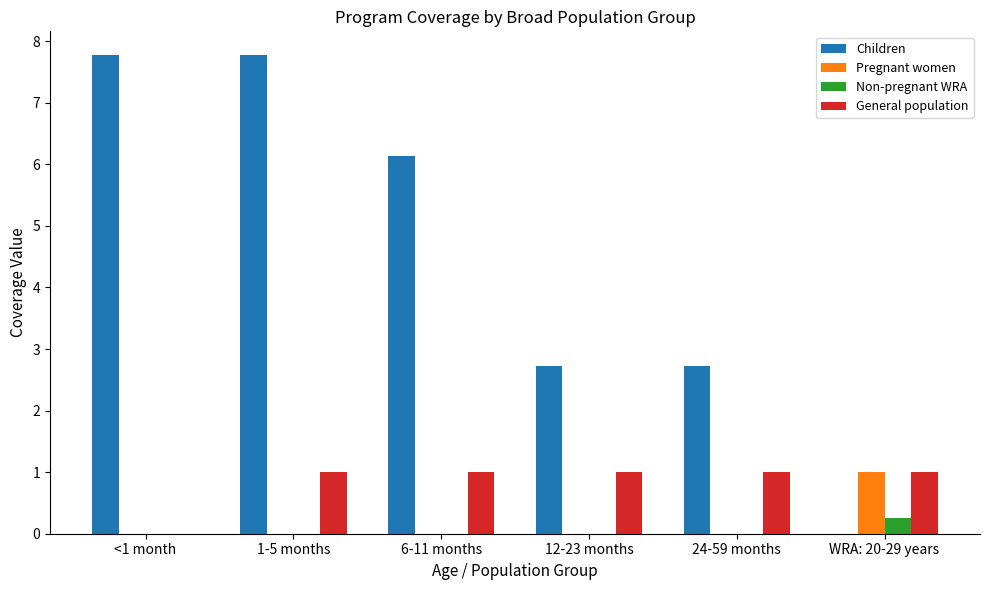

Reading right to left, what are all the values shown in this chart?

Children: WRA: 20-29 years=0.0	24-59 months=2.7	12-23 months=2.7	6-11 months=6.1	1-5 months=7.8	<1 month=7.8
Pregnant women: WRA: 20-29 years=1.0	24-59 months=0.0	12-23 months=0.0	6-11 months=0.0	1-5 months=0.0	<1 month=0.0
Non-pregnant WRA: WRA: 20-29 years=0.2	24-59 months=0.0	12-23 months=0.0	6-11 months=0.0	1-5 months=0.0	<1 month=0.0
General population: WRA: 20-29 years=1.0	24-59 months=1.0	12-23 months=1.0	6-11 months=1.0	1-5 months=1.0	<1 month=0.0